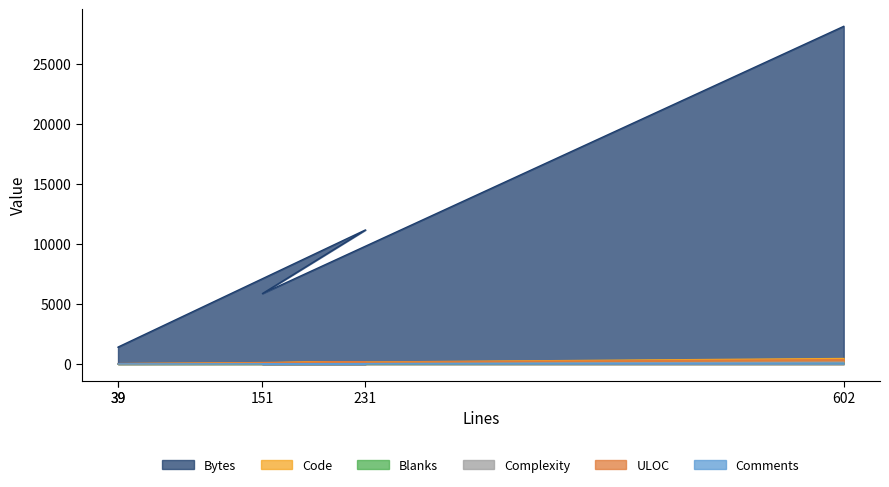

What is the spread (max minus min) of values at 151?

5849